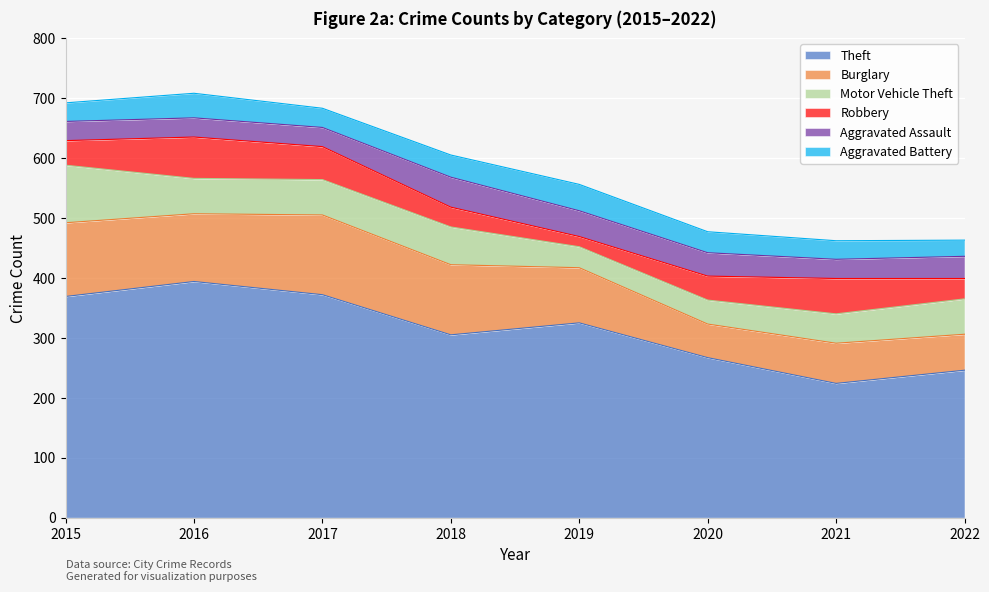

Rank the series at 2019 from lowest to highest value.

Robbery, Motor Vehicle Theft, Aggravated Assault, Aggravated Battery, Burglary, Theft